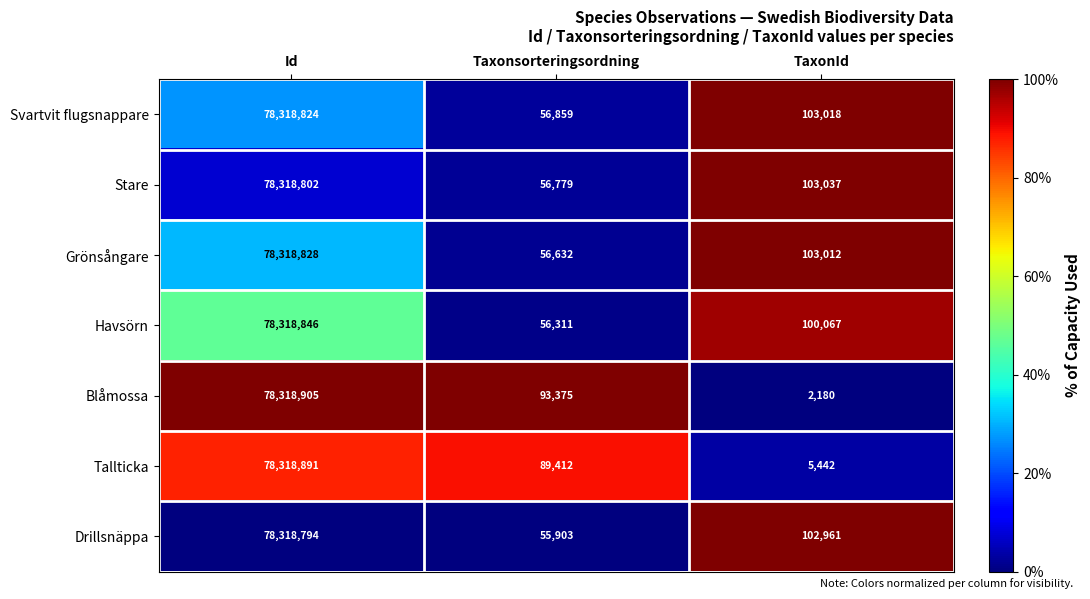

Which category has the lowest value in the Drillsnäppa series?

Taxonsorteringsordning